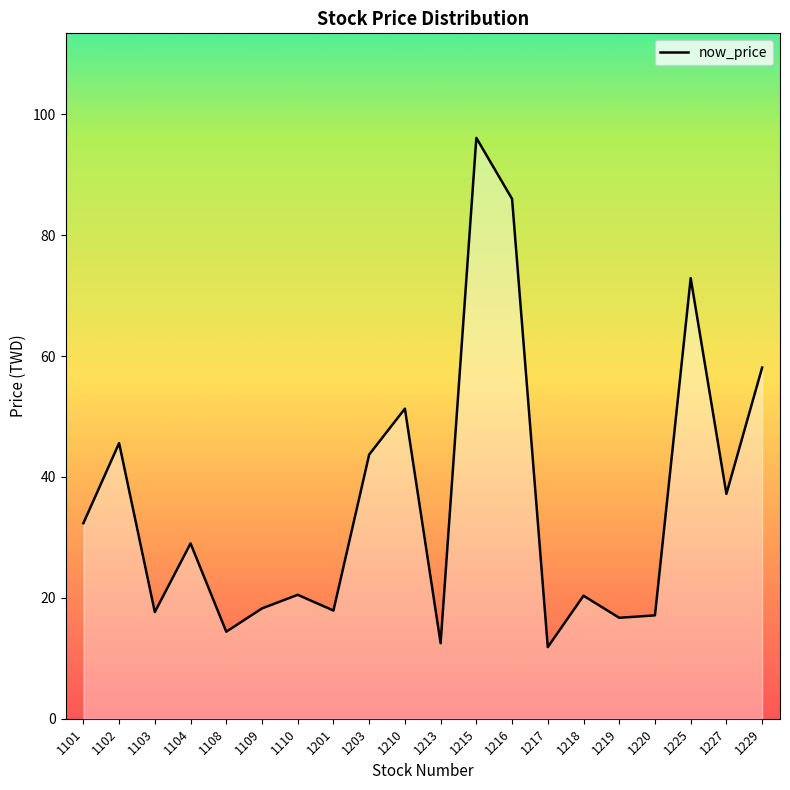

Where is the data nearest to the value 53?

1210